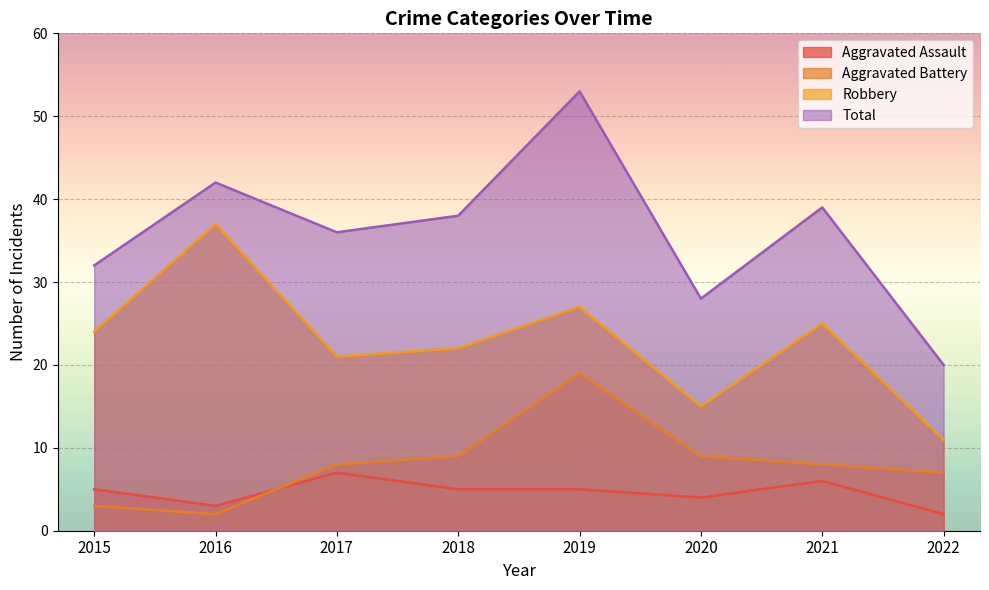

Where is the first local minimum for Aggravated Assault?

2016